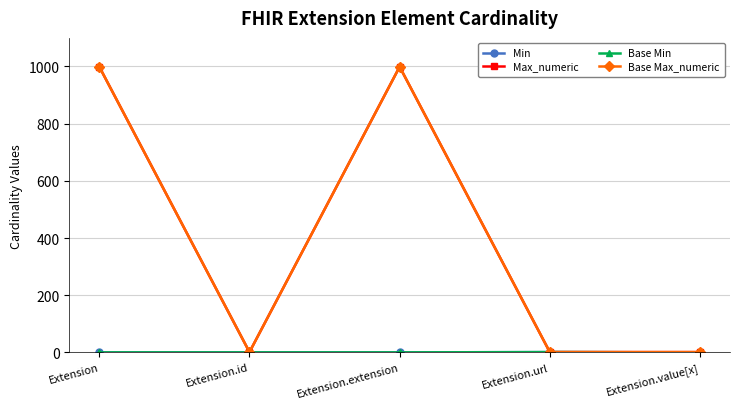

True or false: Base Max_numeric has a value of 330 at Extension.

False